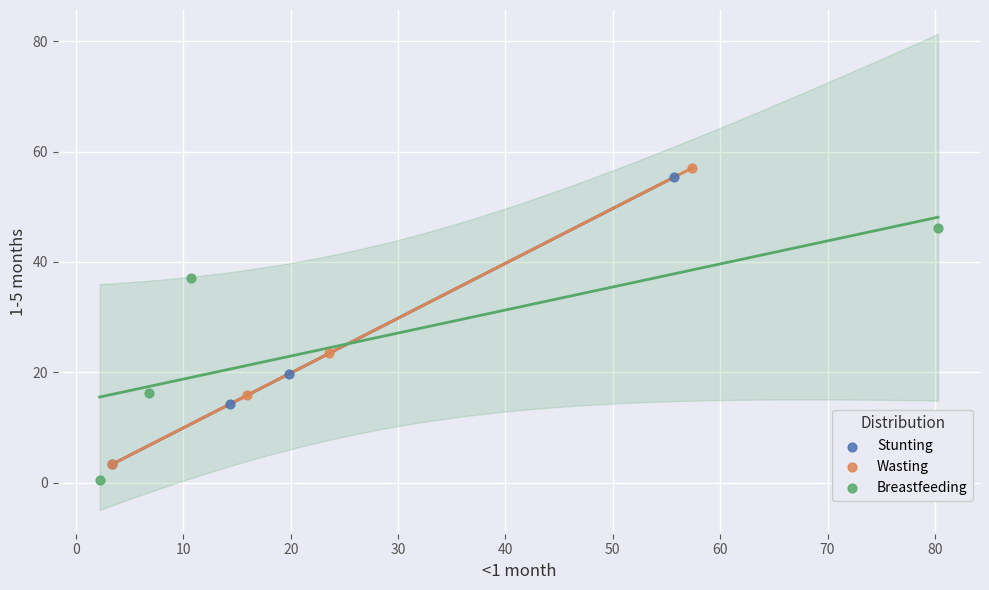

Which series contains the highest Y value?

Wasting